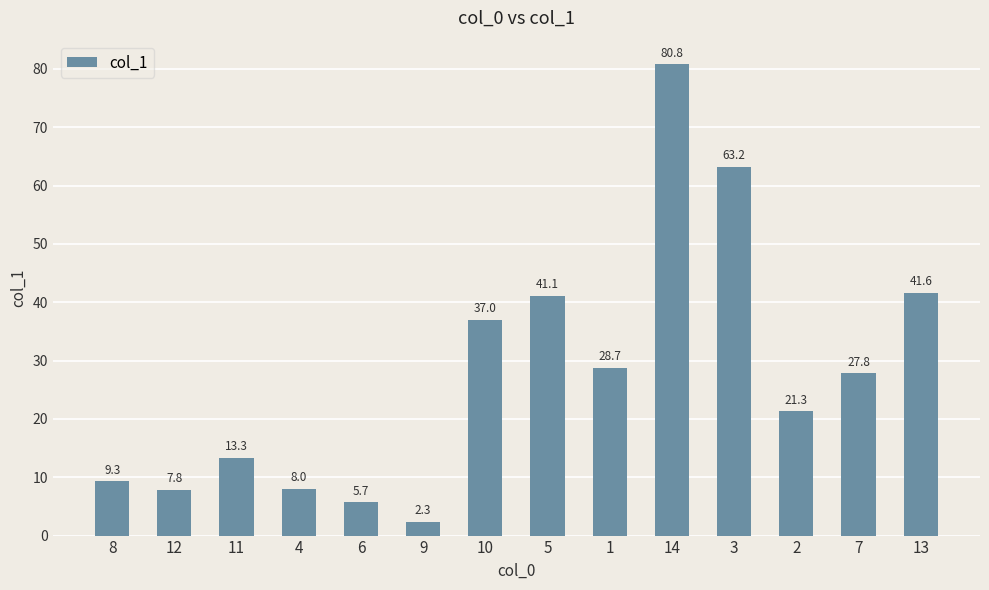

True or false: the data shows 41.6 at 13.

True